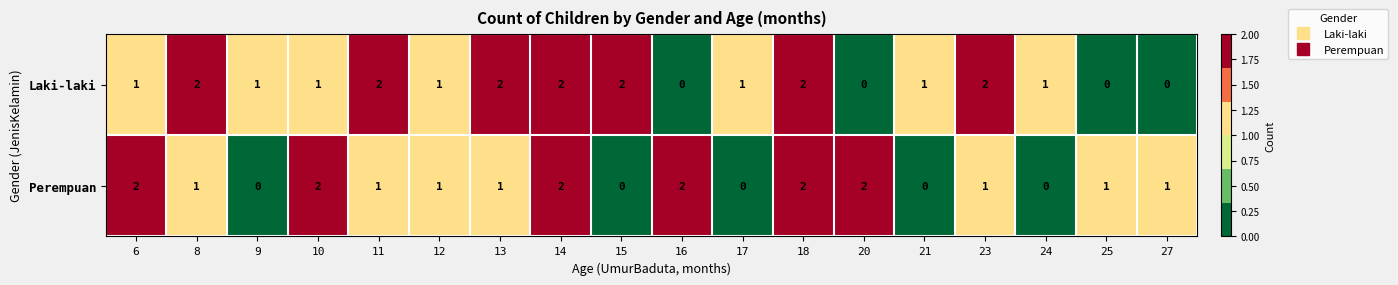

Count the Perempuan values in the range 0 to 2.

18